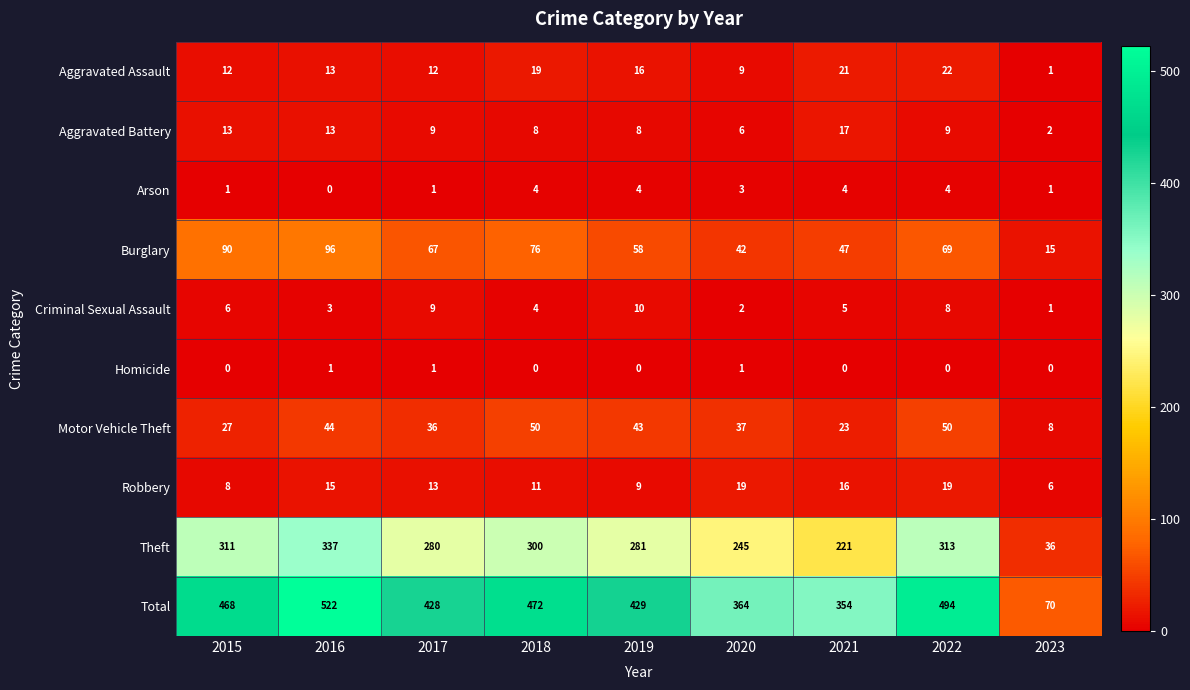

At how many categories does at least one series exceed 40?

9